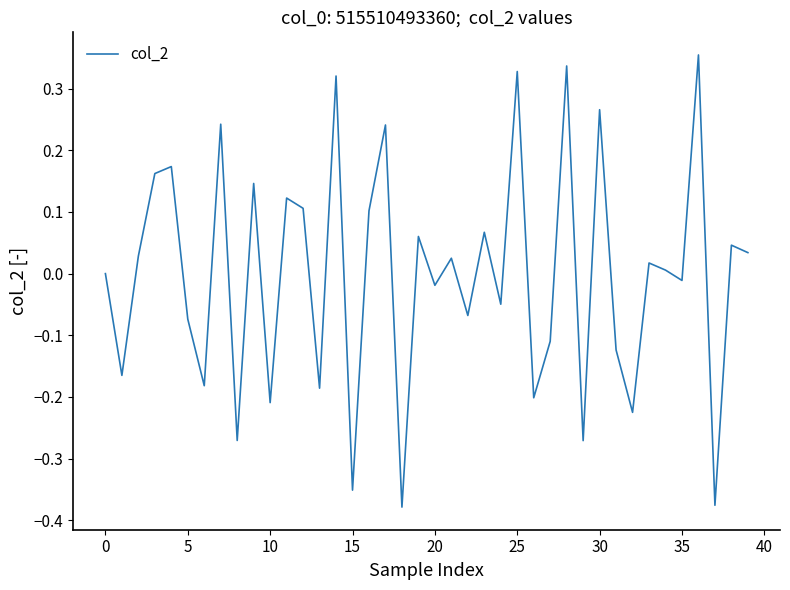

What is the difference between the maximum and minimum values?

0.7